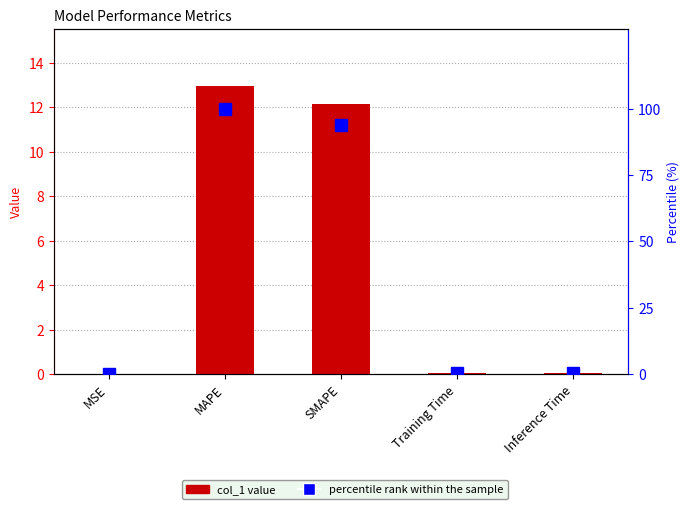

Is it true that percentile rank within the sample equals 0.0 at MSE?

False